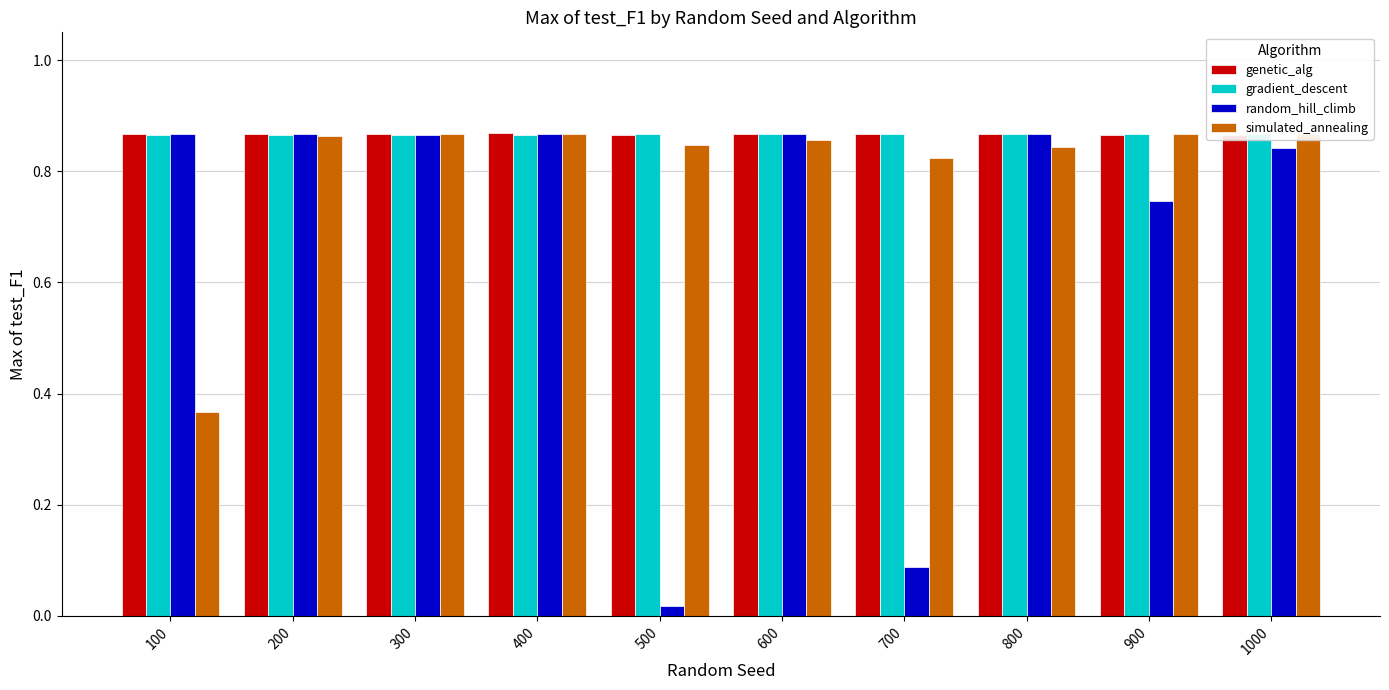

What is the difference between the highest and lowest values at 500?

0.8